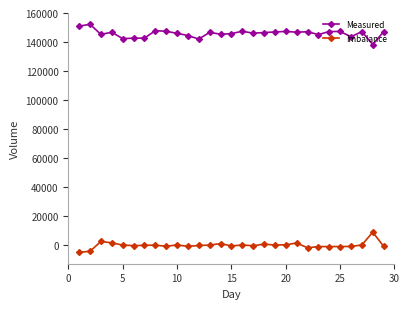

What is the minimum value for Imbalance?

-5171